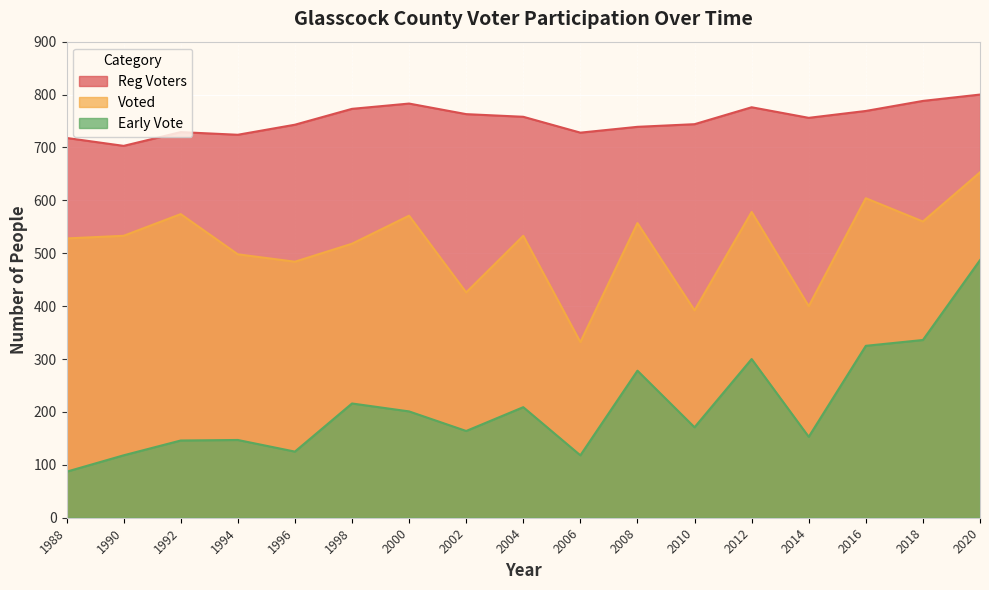

What is the value of the Early Vote point at the 11th from the left?

278